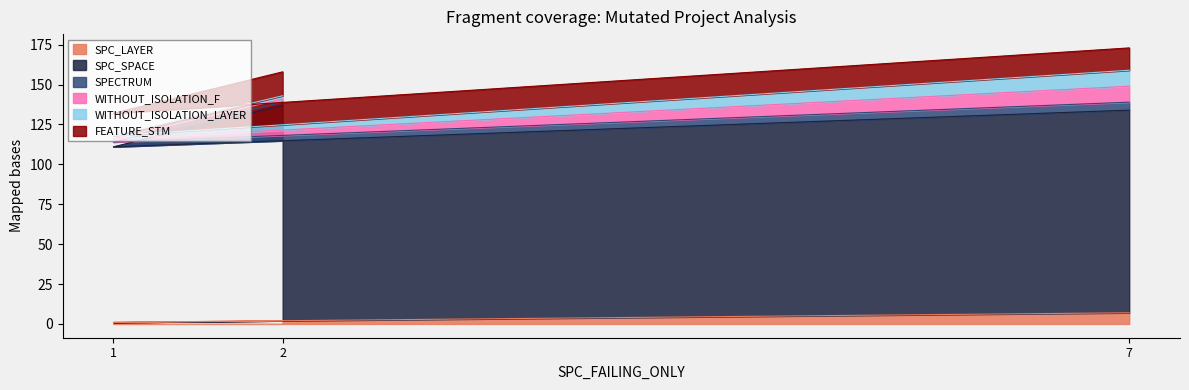

Does the chart have visible grid lines?

No